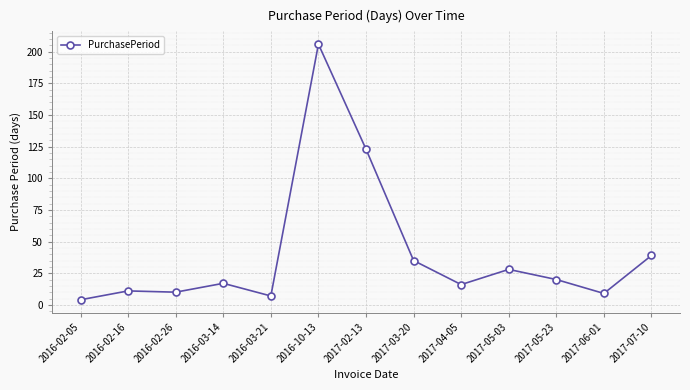

What is the difference between the maximum and minimum values?

202